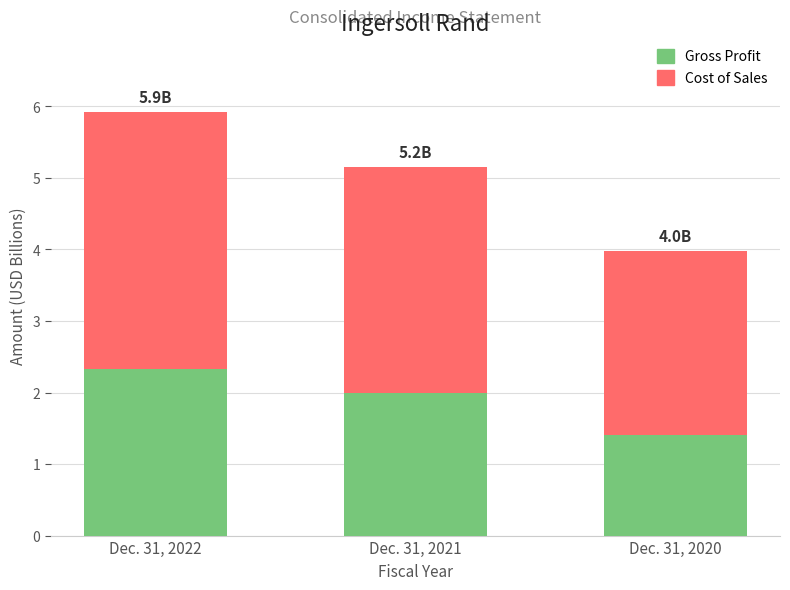

At which category is the sum across all series the highest?

Dec. 31, 2022